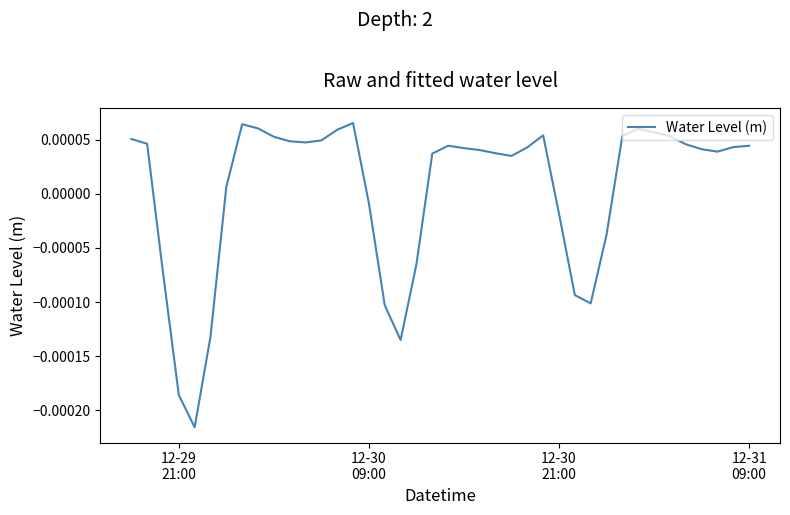

How many values are below zero?

12